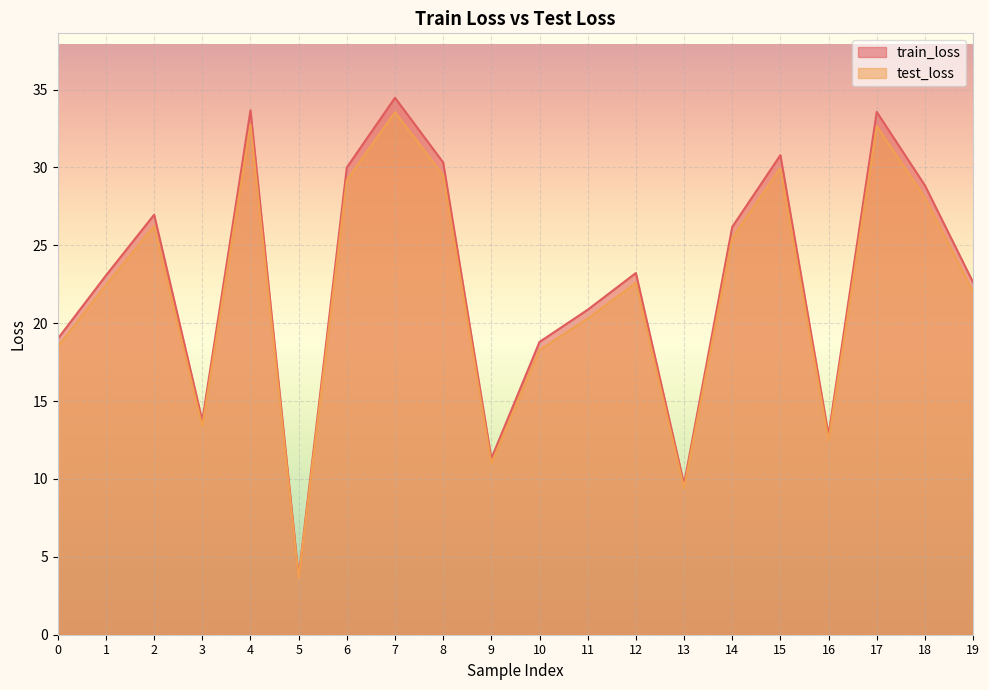

Which category has the lowest value in the test_loss series?

5